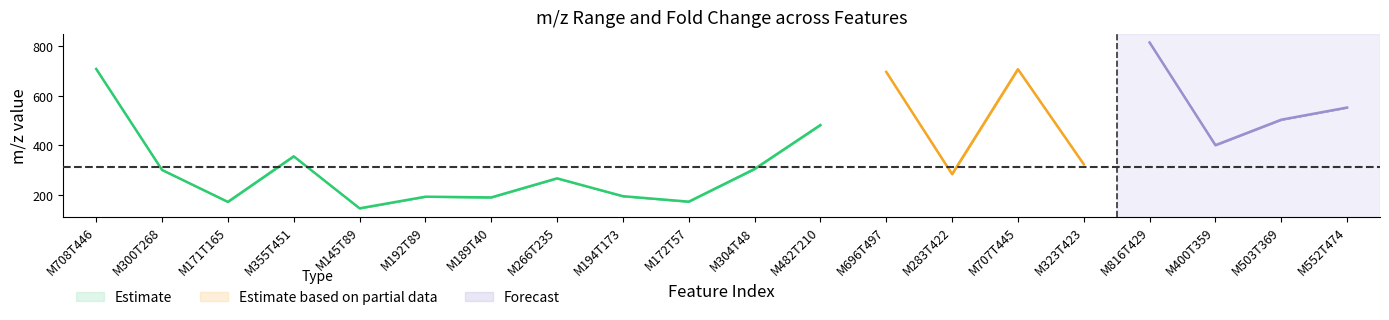

Where is the first local maximum for fold?

2